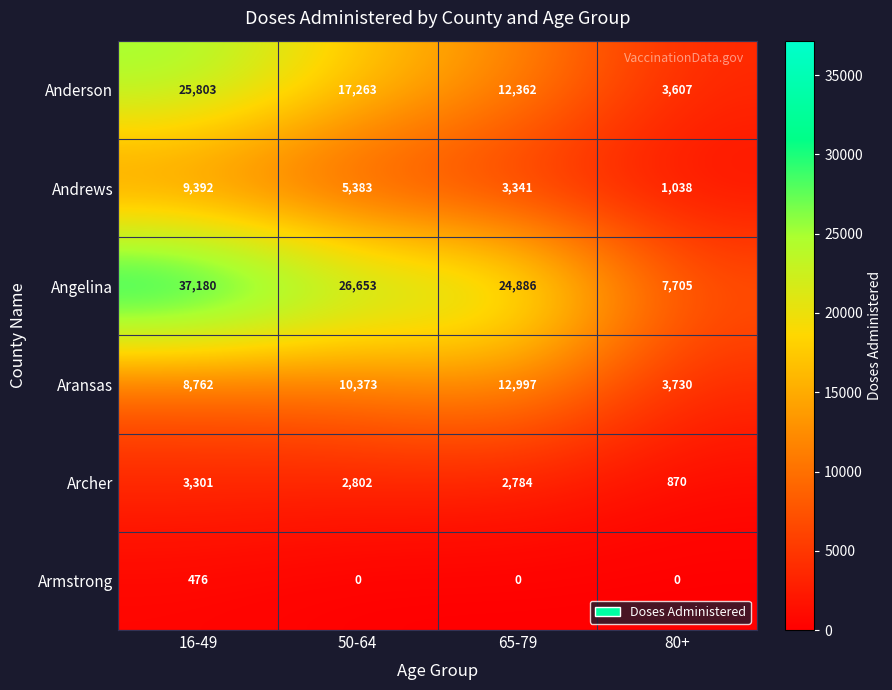

Which label corresponds to the largest value in the chart?

16-49